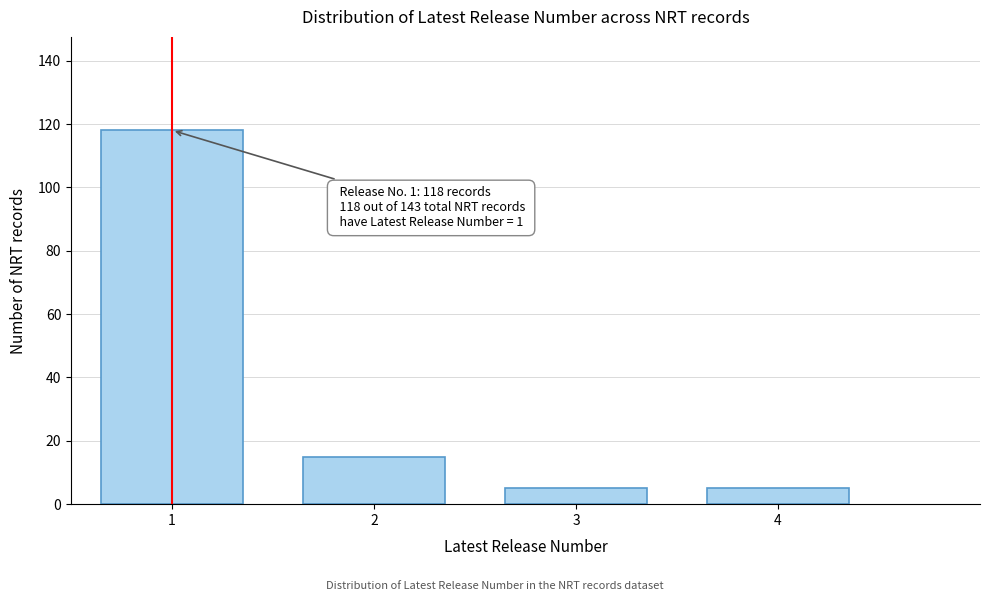

Reading left to right, transcribe all the data shown in this chart.

118	15	5	5